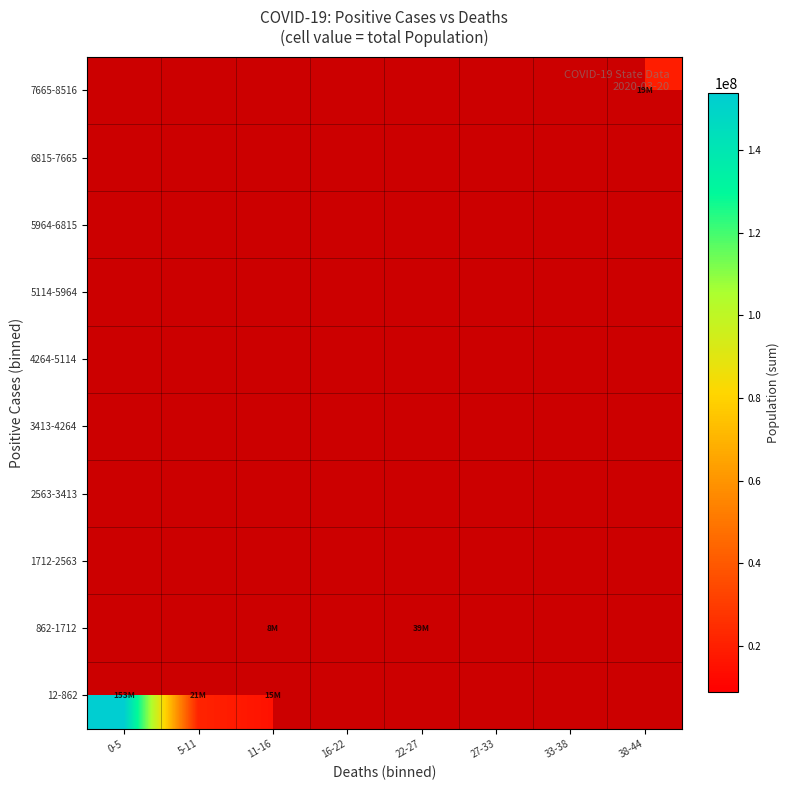

Rank the series by their maximum value, from highest to lowest.

12-862, 862-1712, 1712-2563, 2563-3413, 3413-4264, 4264-5114, 5114-5964, 5964-6815, 6815-7665, 7665-8516